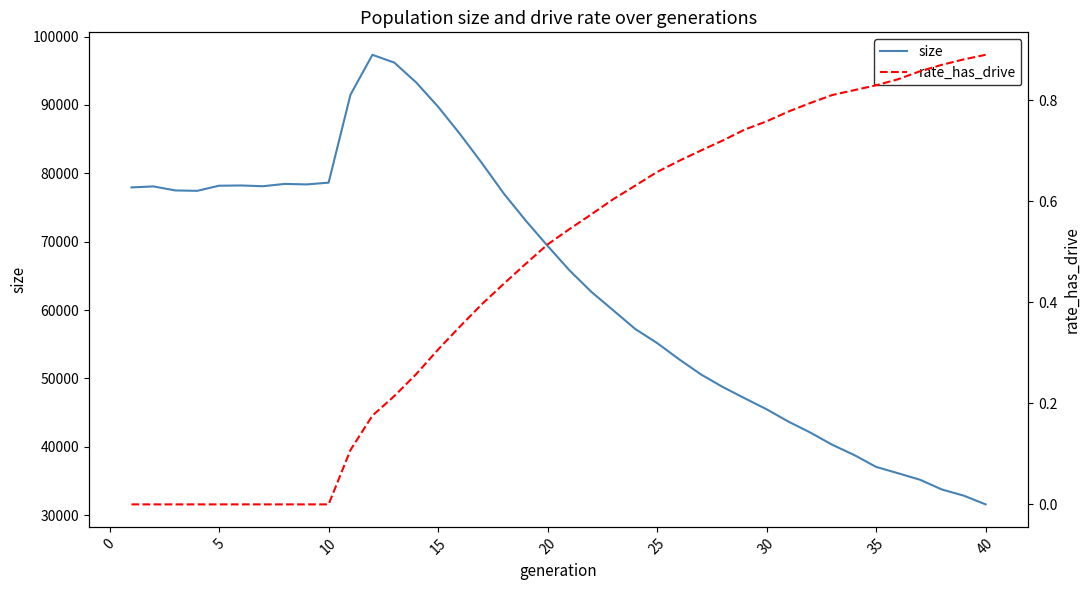

True or false: rate_has_drive and size intersect in this chart.

False